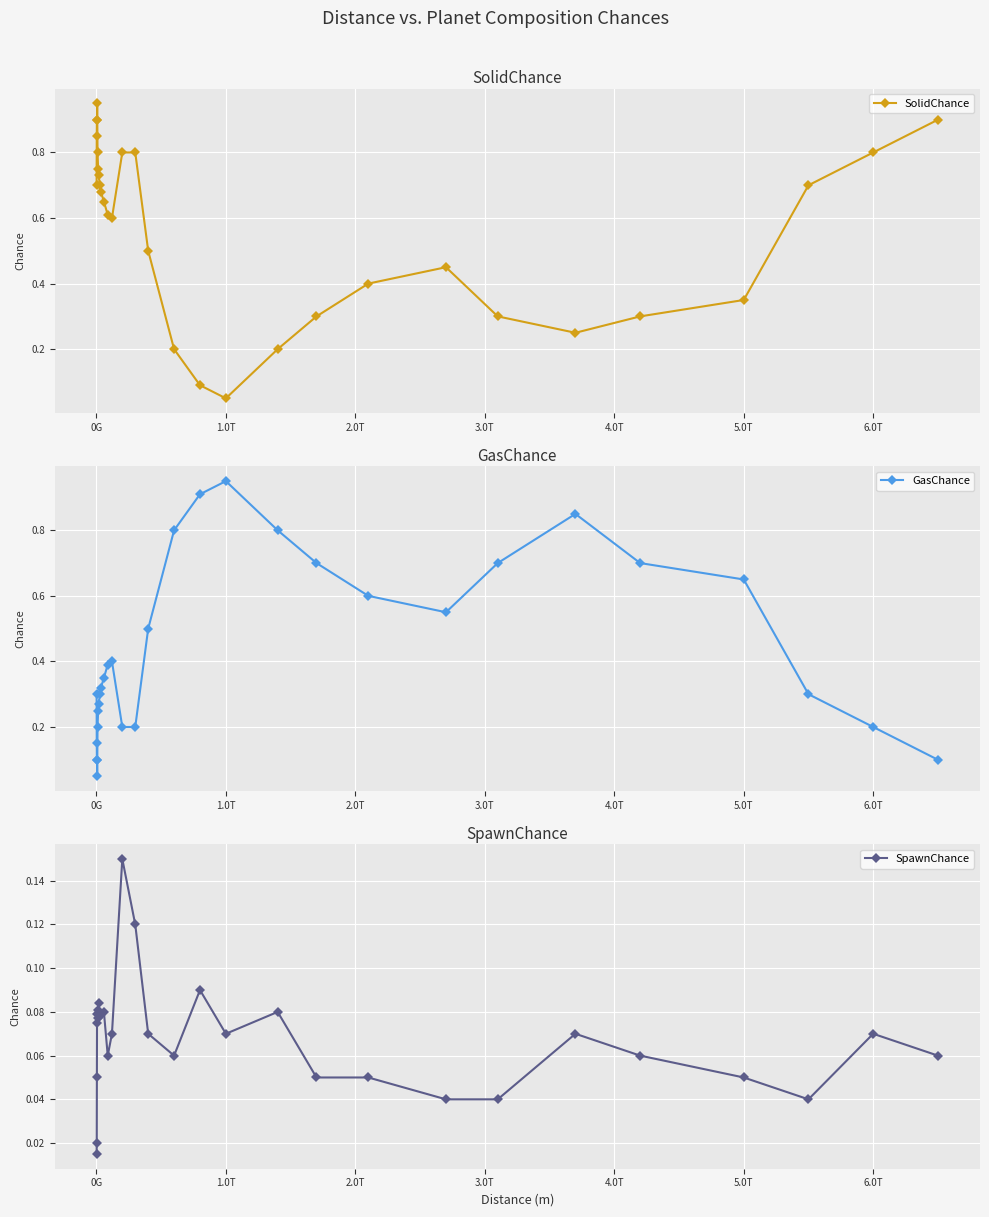

The SolidChance series shows 1.2 at 6.0T. True or false?

False